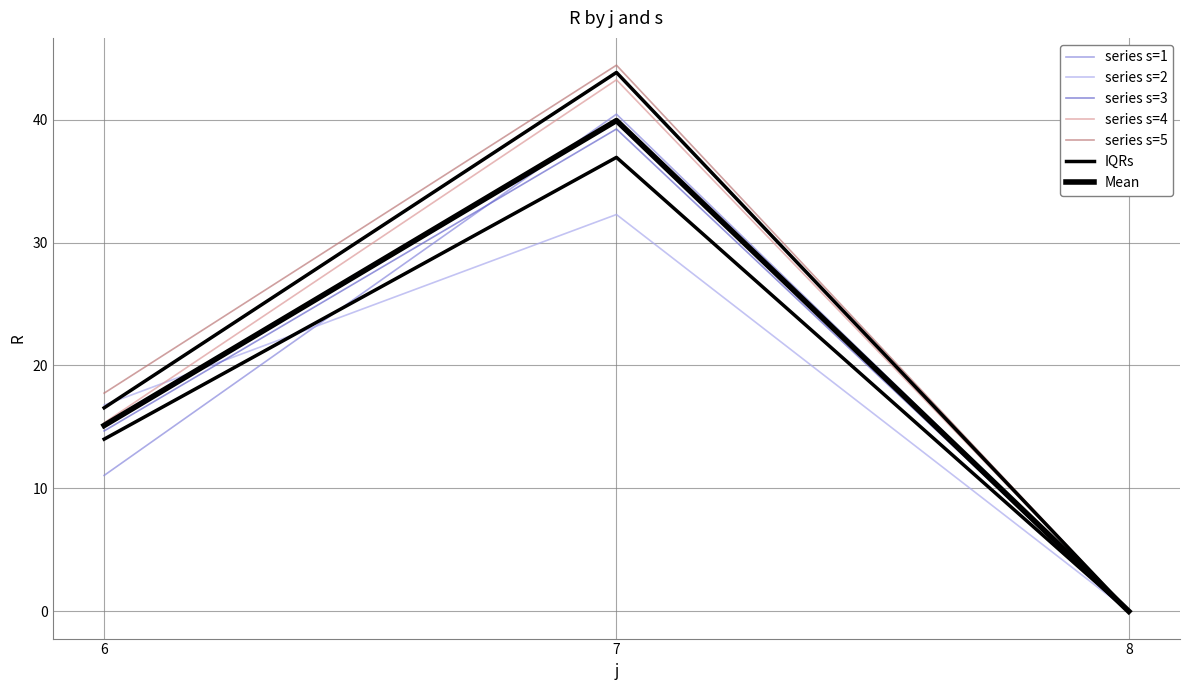

Which series has the largest range (max minus min)?

s=5